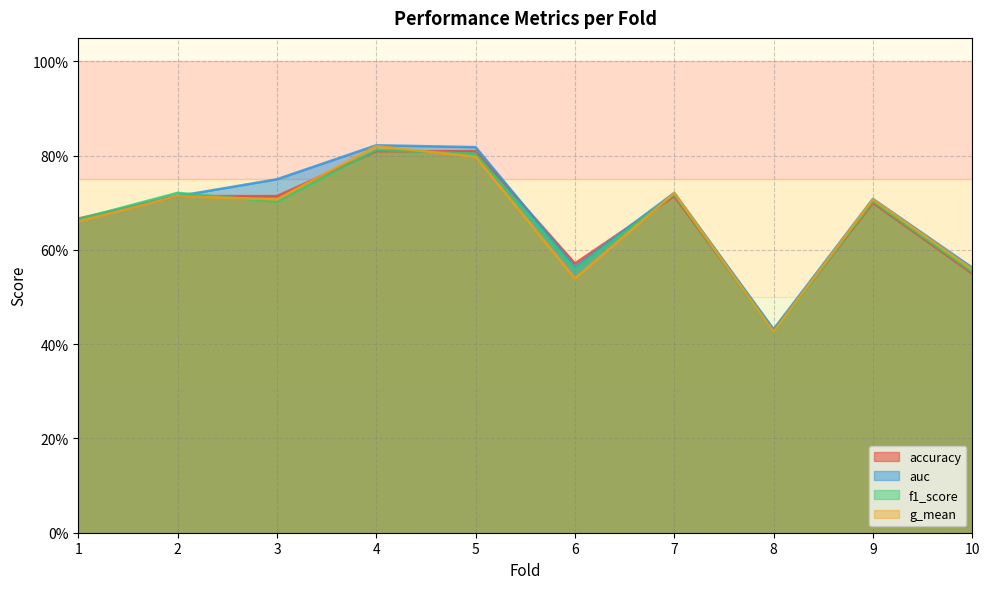

True or false: auc has a value of 1.2 at 7.

False